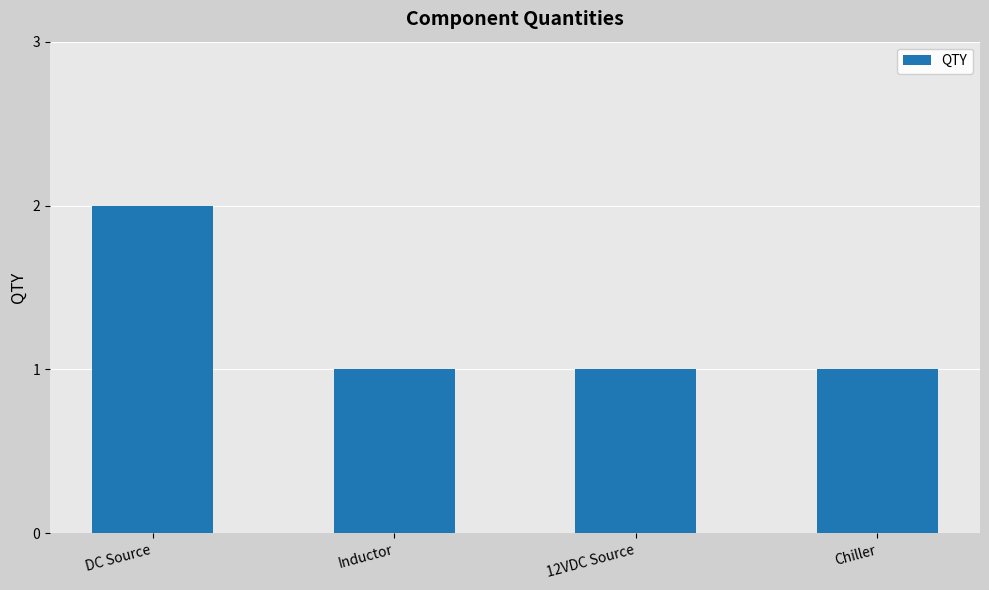

How many distinct data groups are displayed?

1